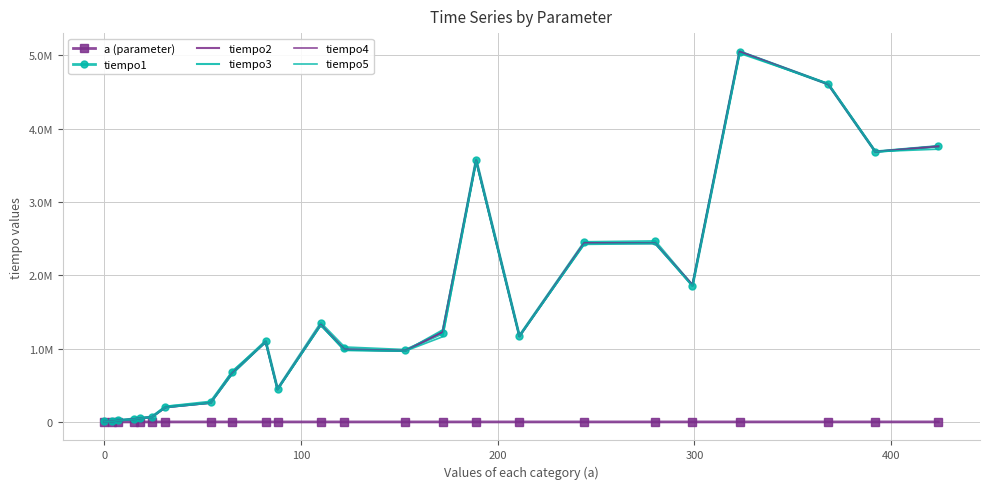

What is the value of the tiempo2 point at the 9th from the left?

665941